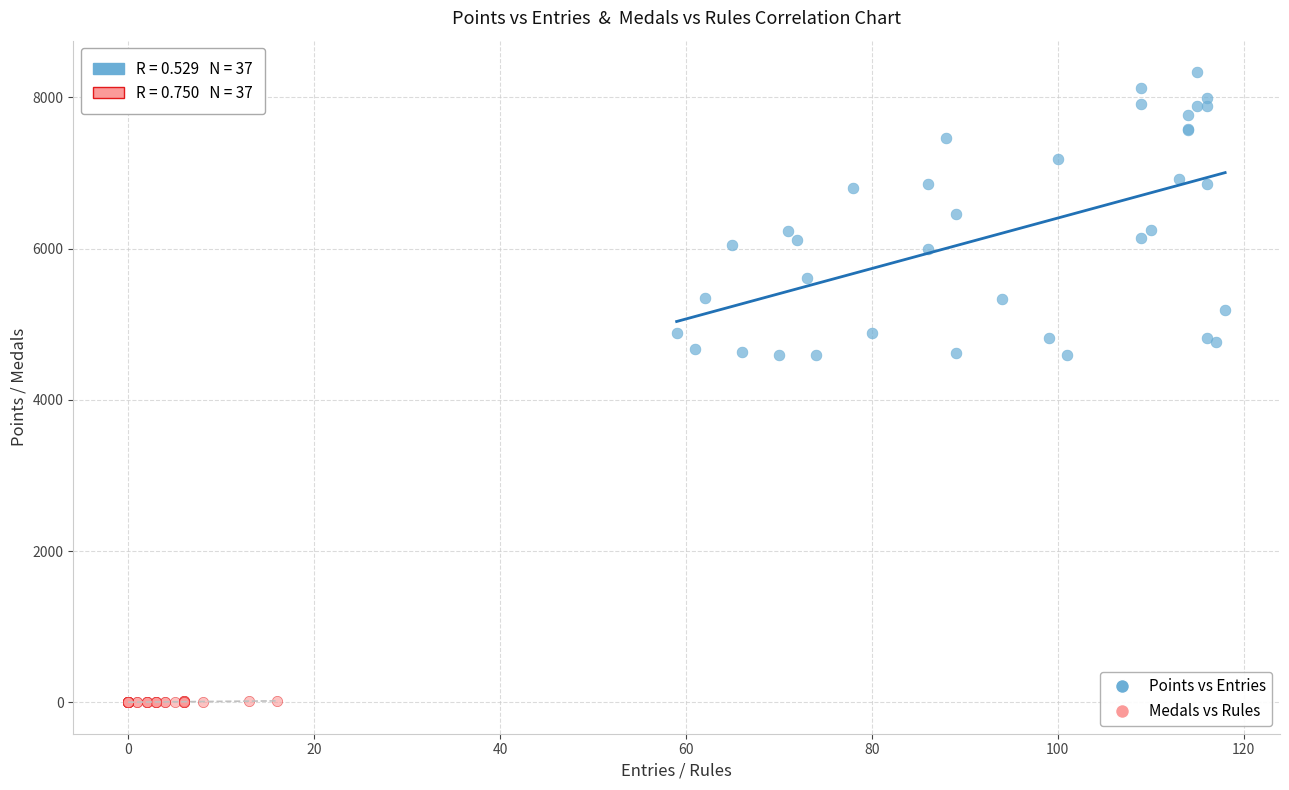

Which series reaches the minimum Y coordinate?

Medals vs Rules